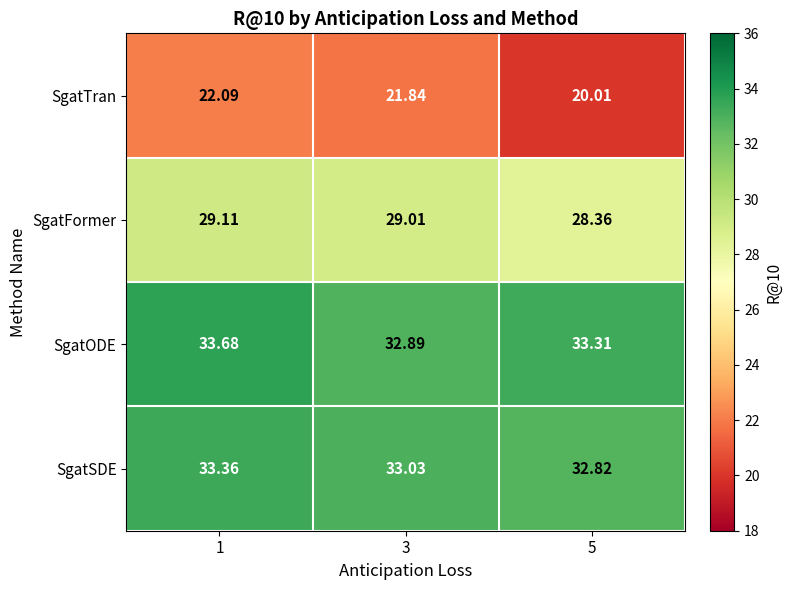

Rank the series at 1 from highest to lowest value.

SgatODE, SgatSDE, SgatFormer, SgatTran